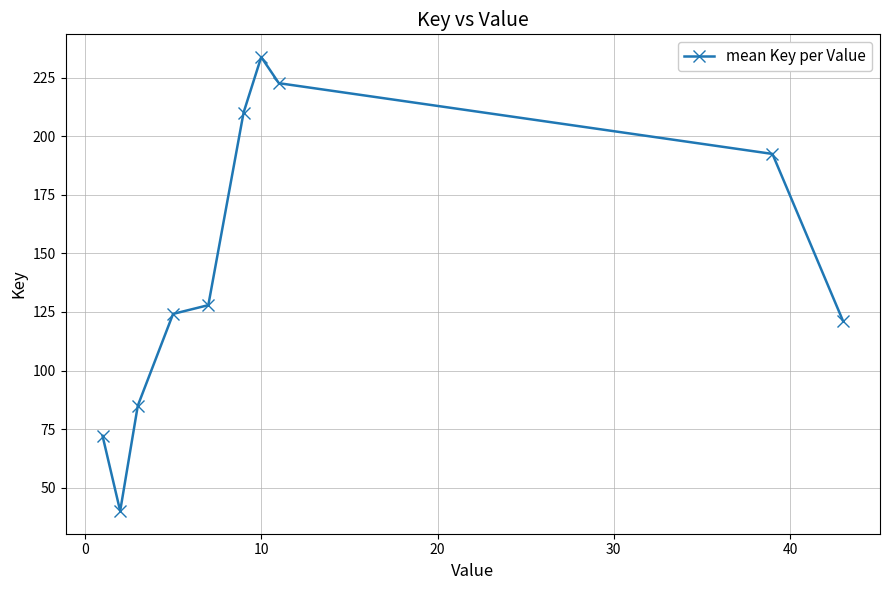

What is the maximum value shown in the chart?

233.8